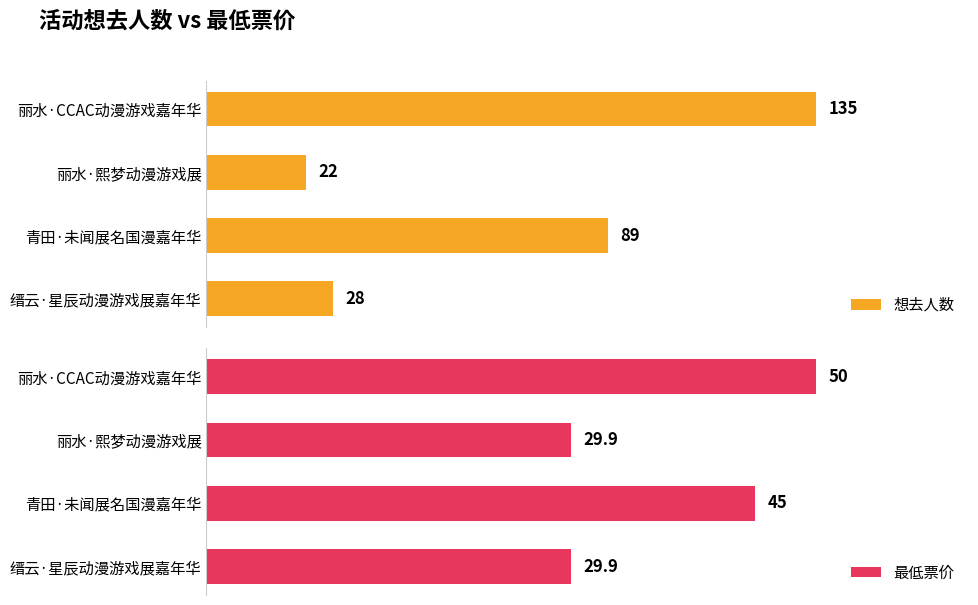

Which category has the lowest value in the 想去人数 series?

丽水·熙梦动漫游戏展